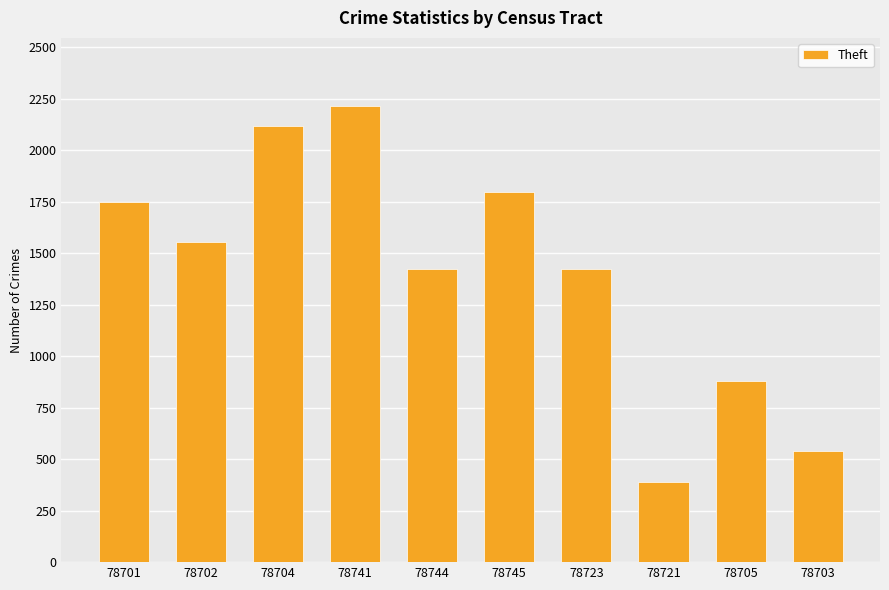

What is the difference between the values at 78703 and 78744?

882